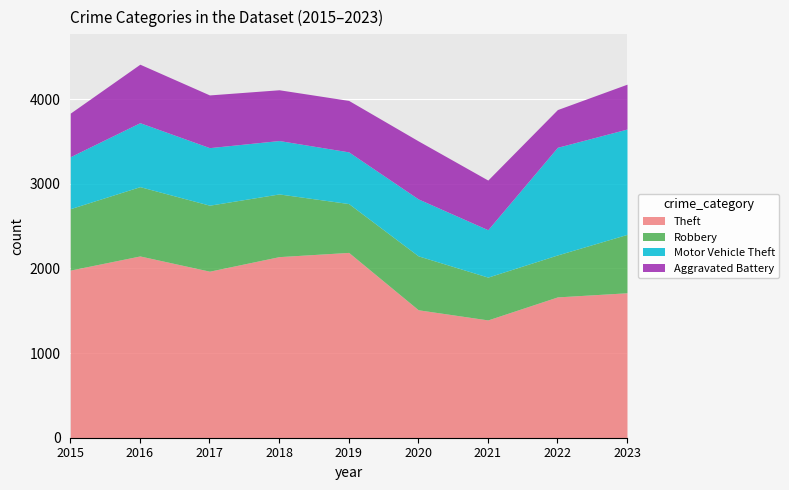

At which category is the sum across all series the highest?

2016